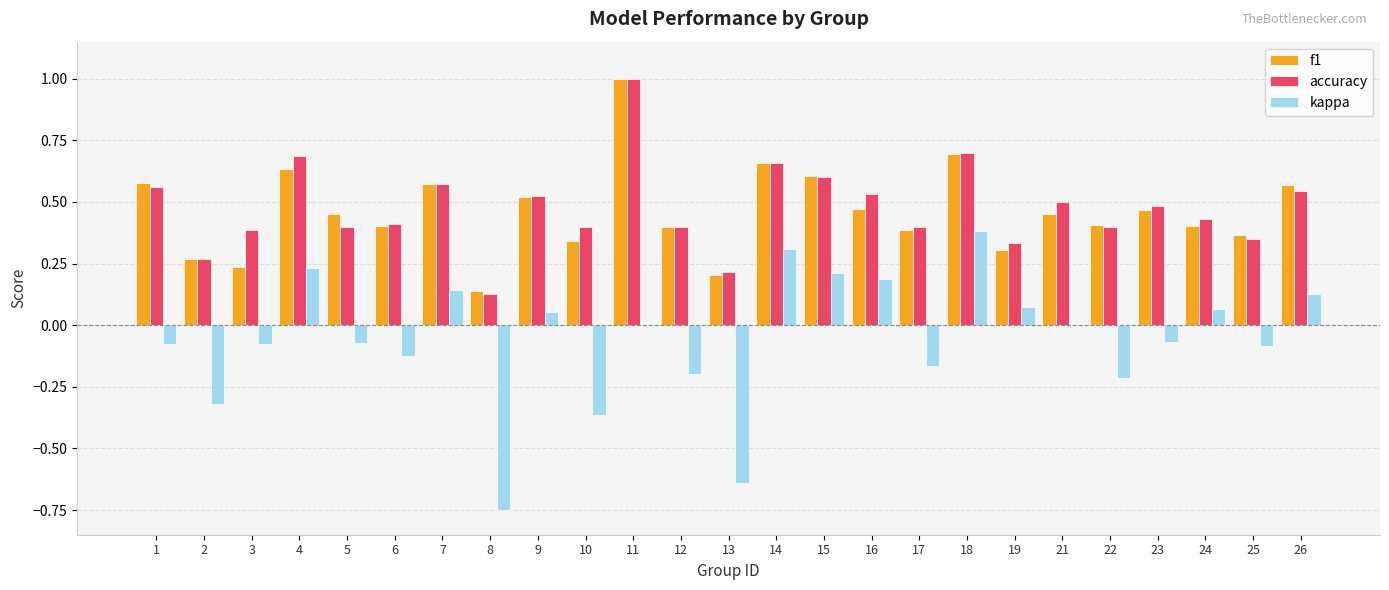

What is the greatest value displayed?

1.0